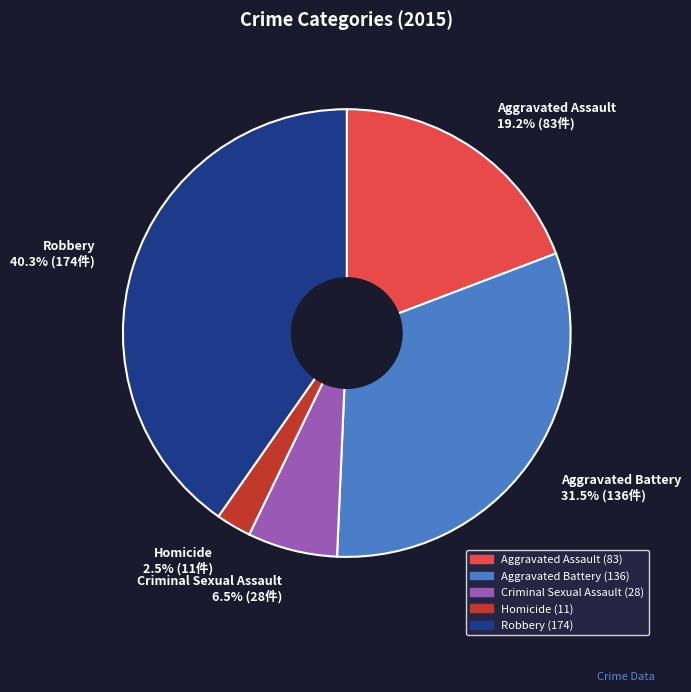

How much of the chart is everything except Robbery?

59.7%